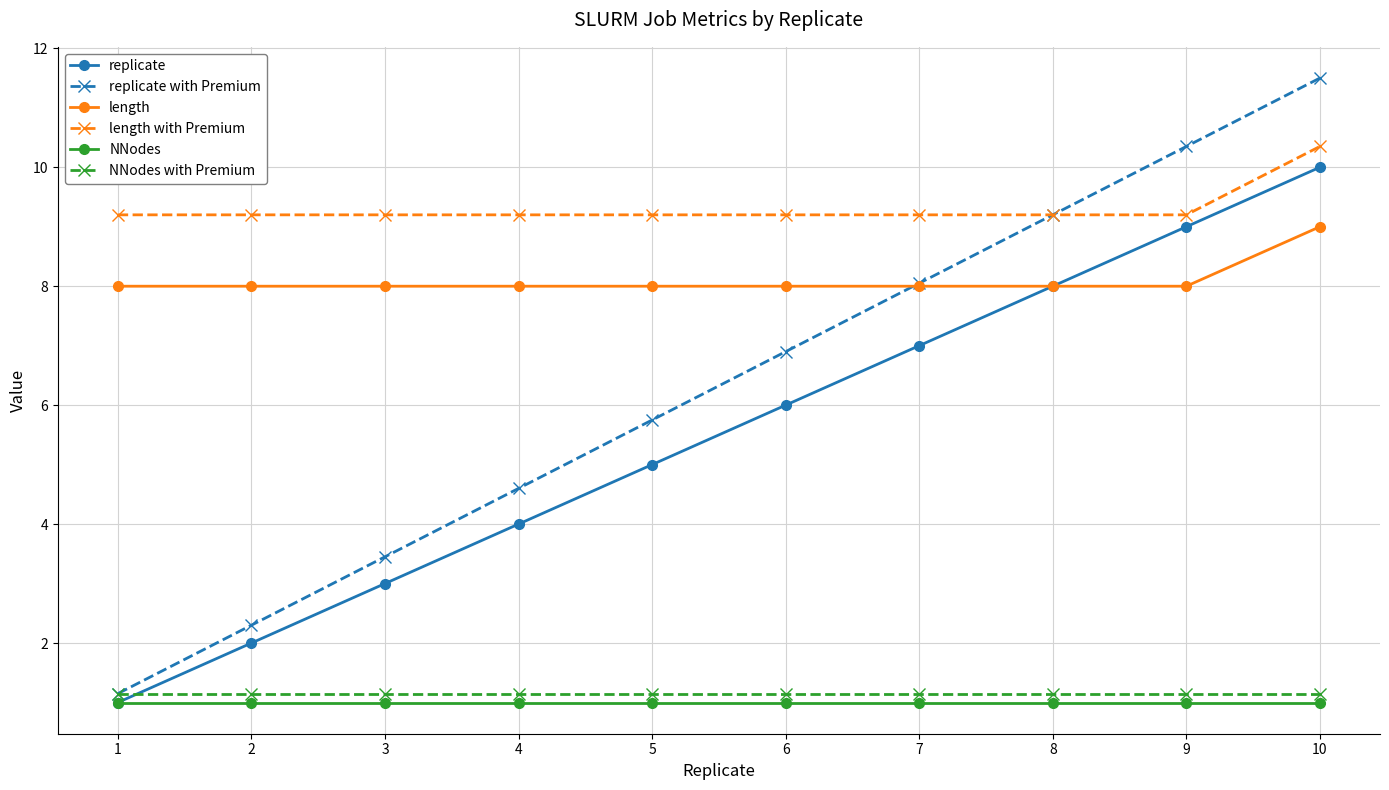

Which series changed the most between 1 and 3?

replicate with Premium